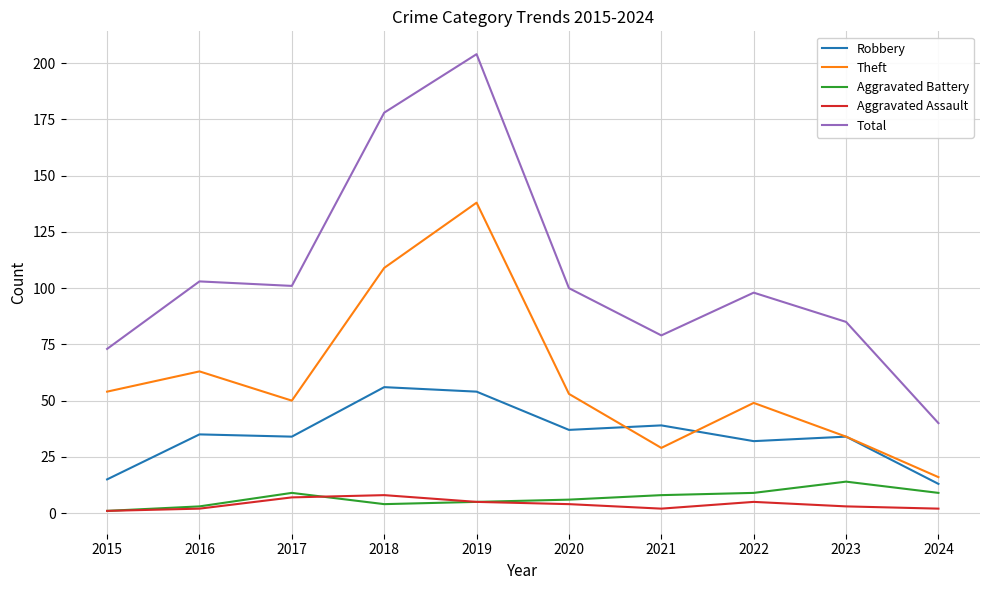

Between 2019 and 2022, which series saw the biggest shift?

Total